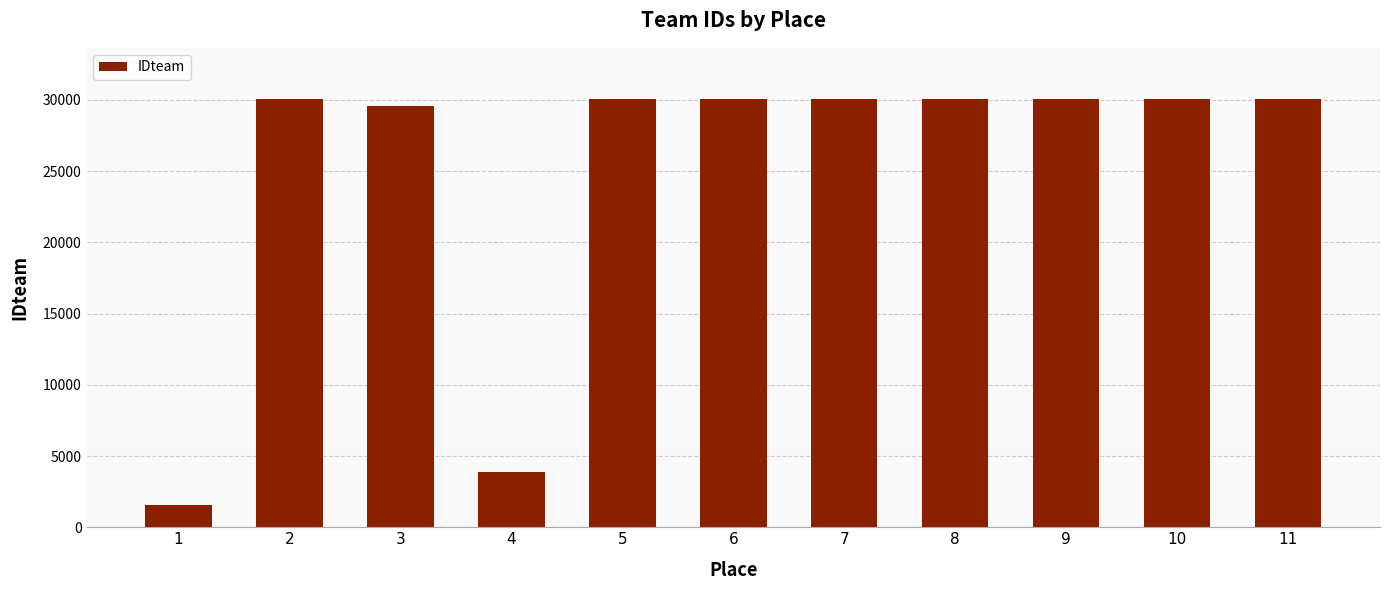

What is the sum of the values at 6 and 3?

59594